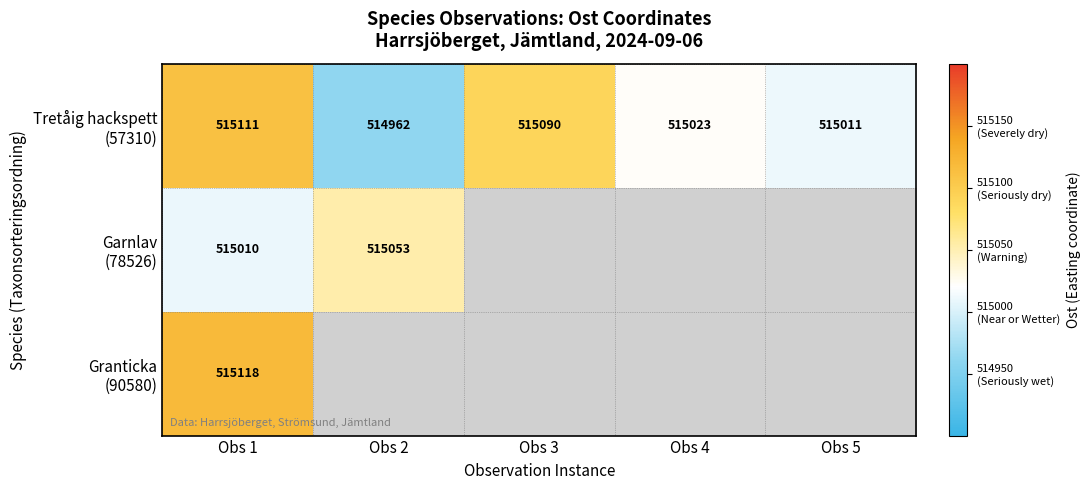

The value of Garnlav (78526) at Obs 3 is -355470. True or false?

False